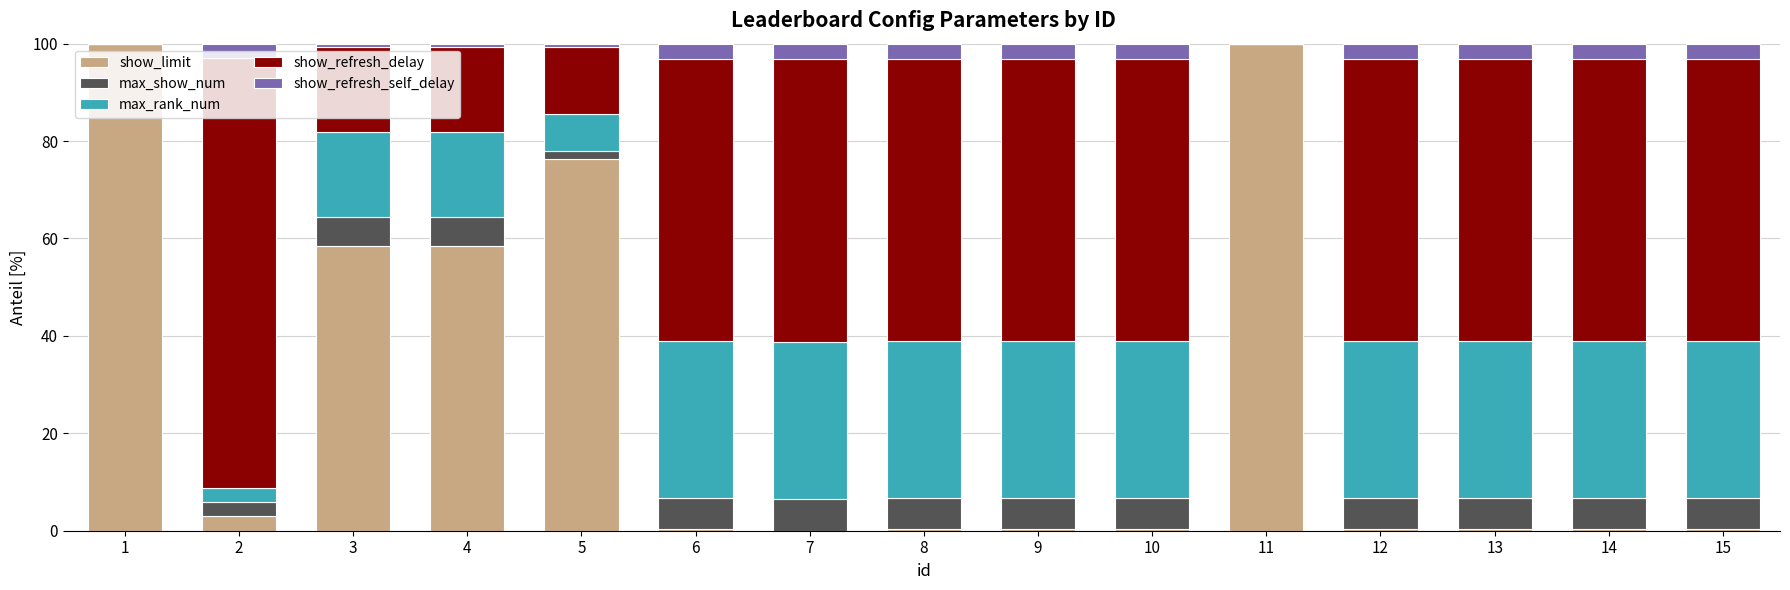

Does the chart contain stacked bars?

Yes